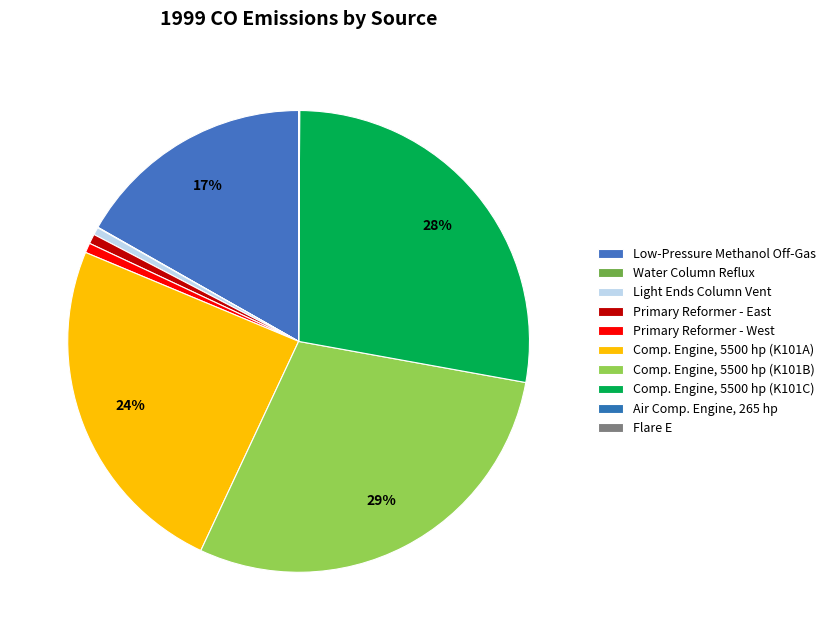

Do Flare E and Water Column Reflux together represent more than half of the pie?

No